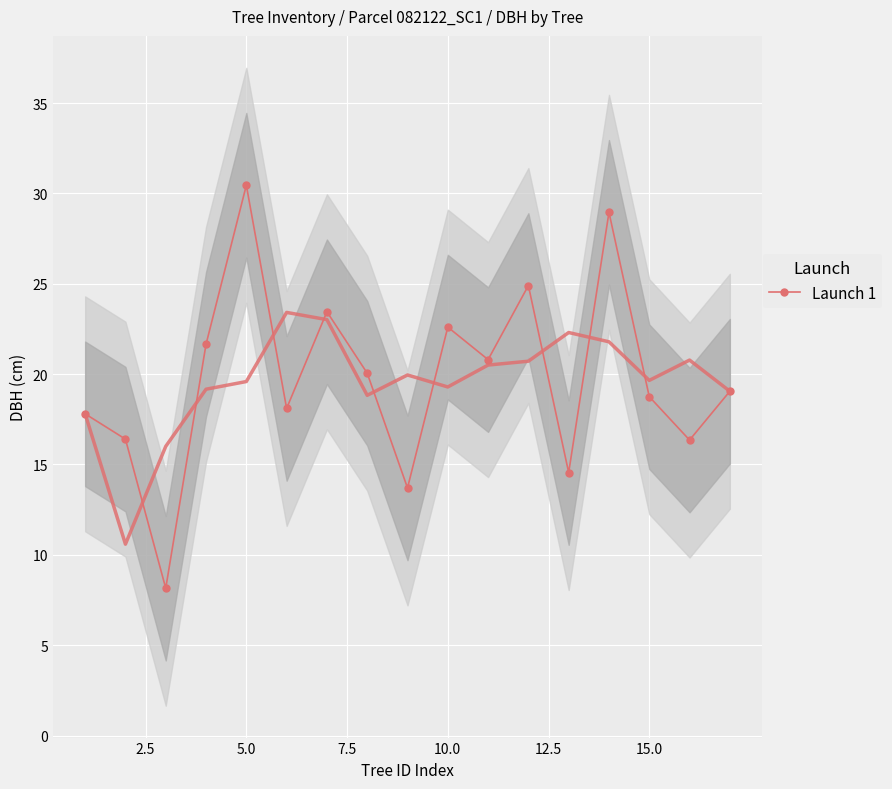

Where is the first local maximum for Launch 1?

5.0